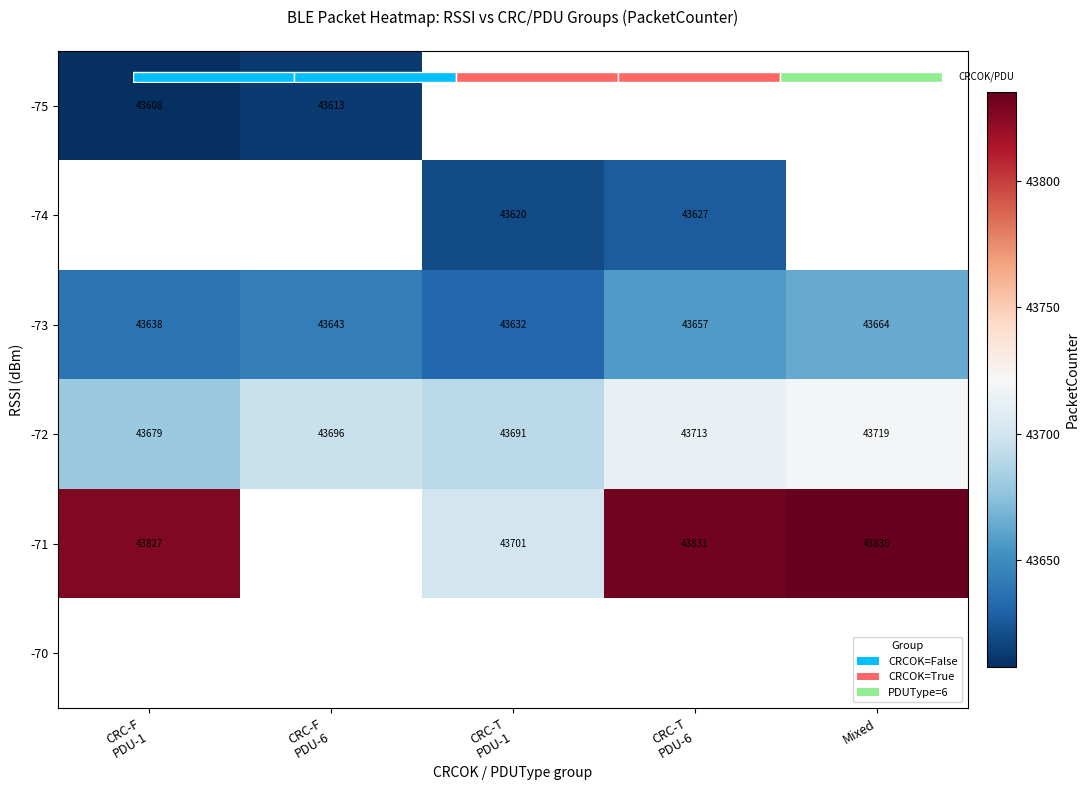

How many categories are shown in the chart?

5